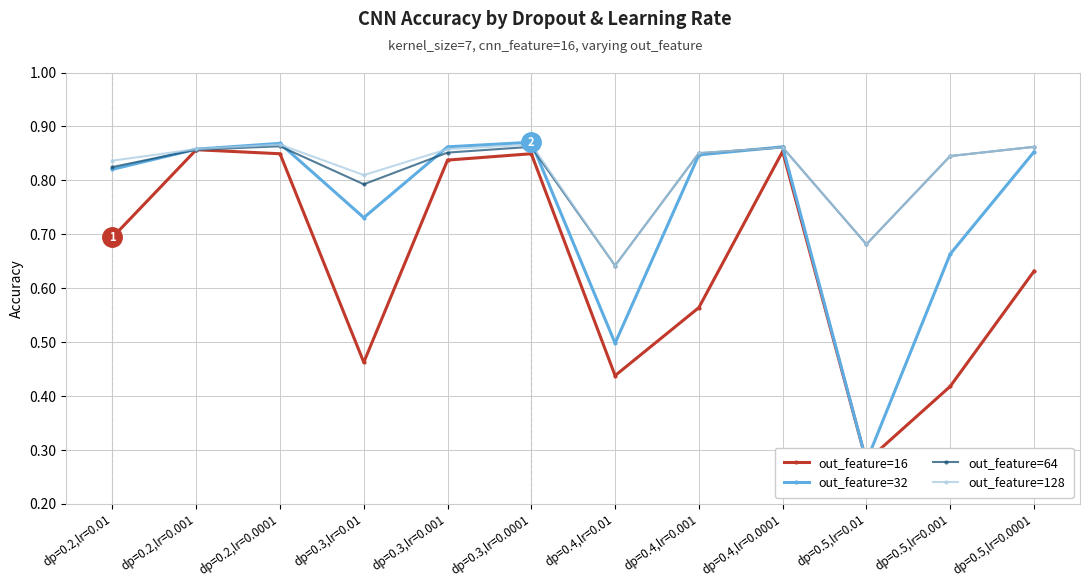

What is the sum of the out_feature=64 values at dp=0.2,lr=0.001 and dp=0.3,lr=0.001?

1.7